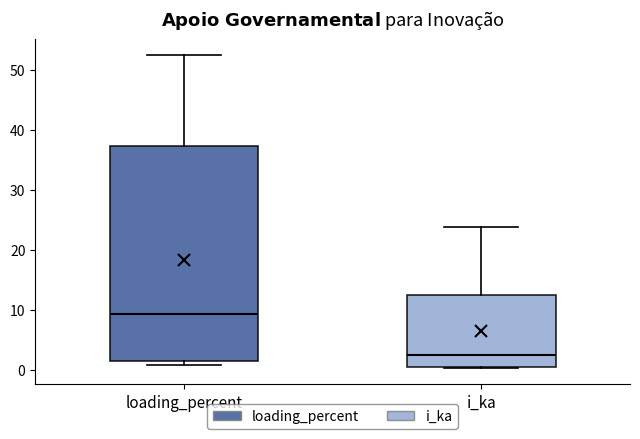

Comparing the boxes themselves (not the whiskers), which one is the tallest?

loading_percent